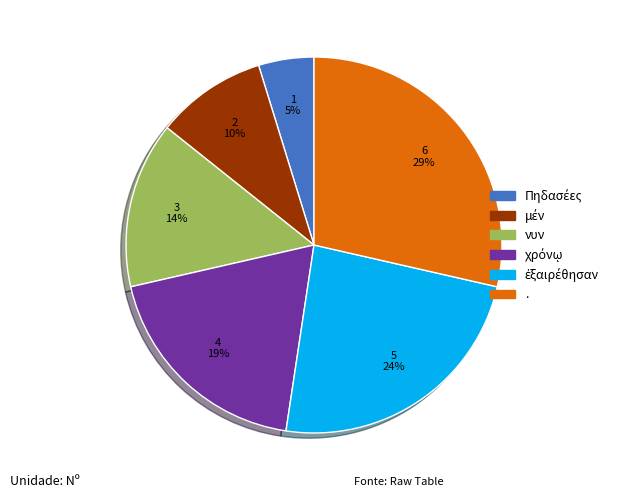

How many slices are in this pie chart?

6